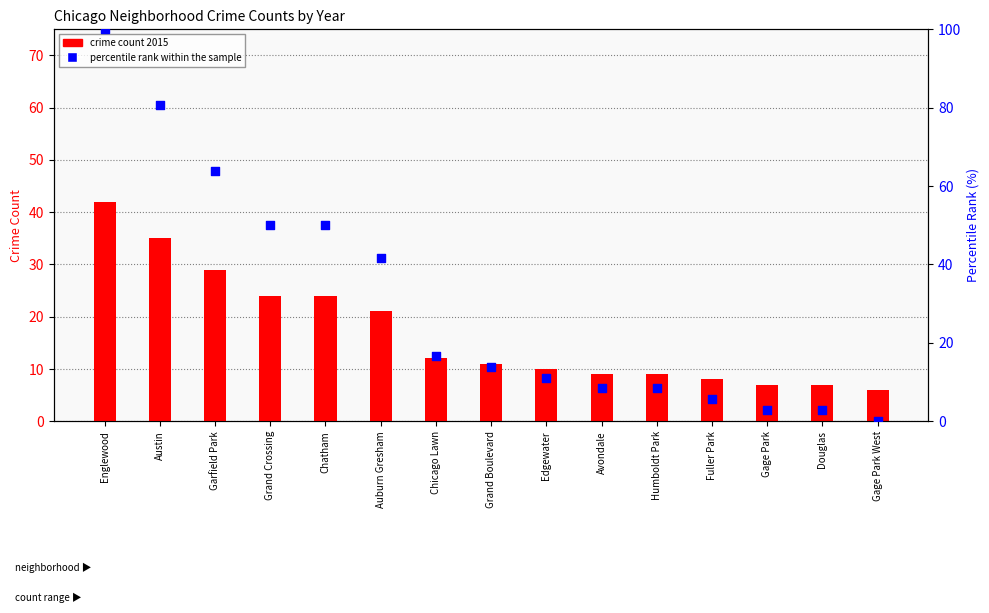

What are all the series names shown in the legend?

crime count 2015, percentile rank within the sample